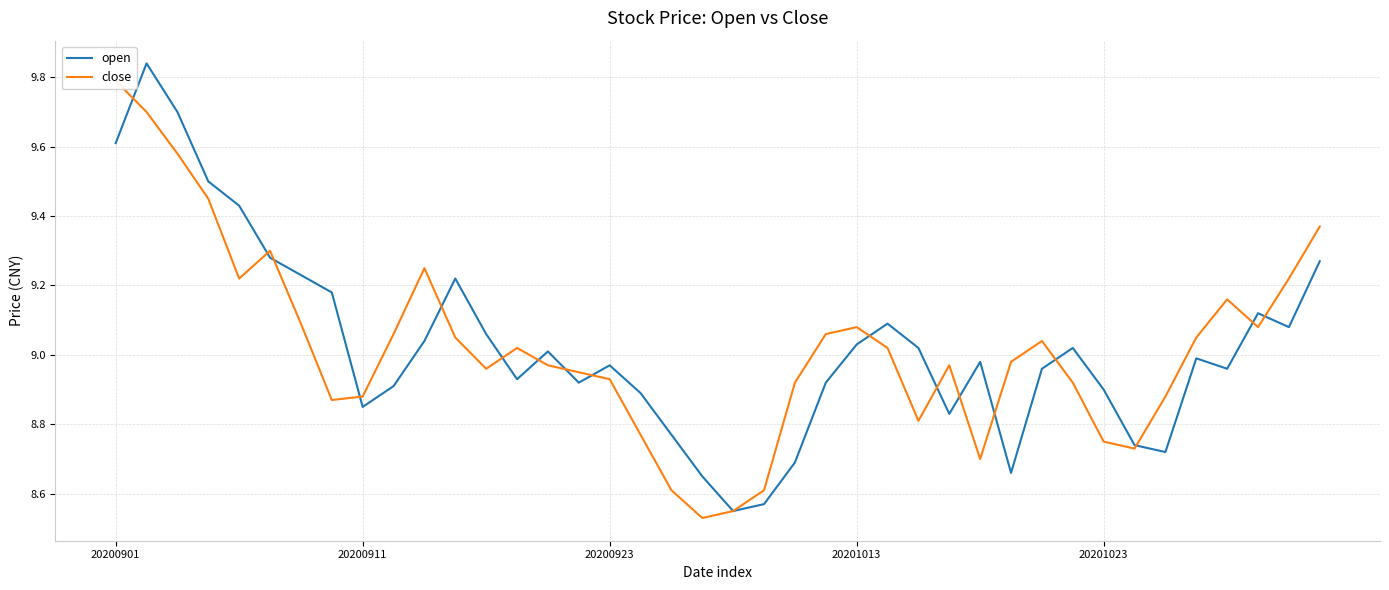

How many interior local valleys does the open series have?

9